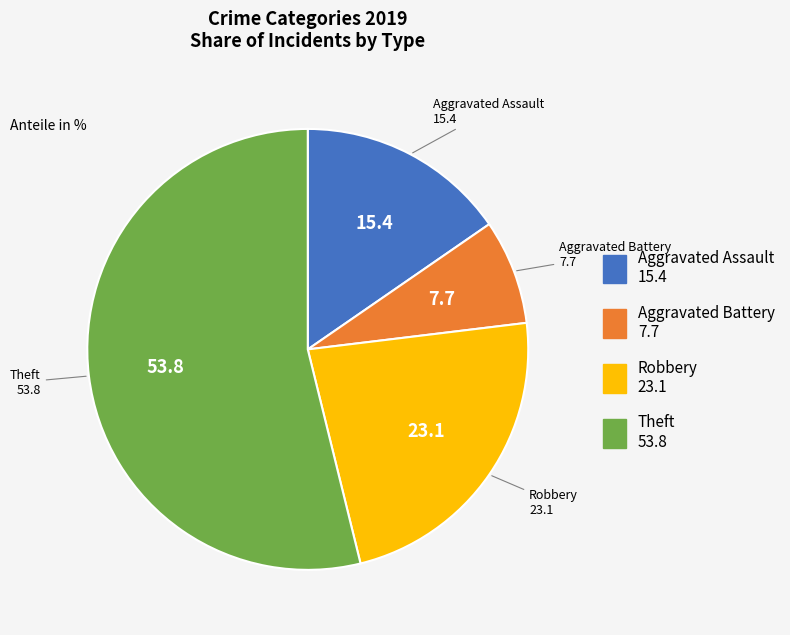

Is Aggravated Battery the majority of the pie?

No